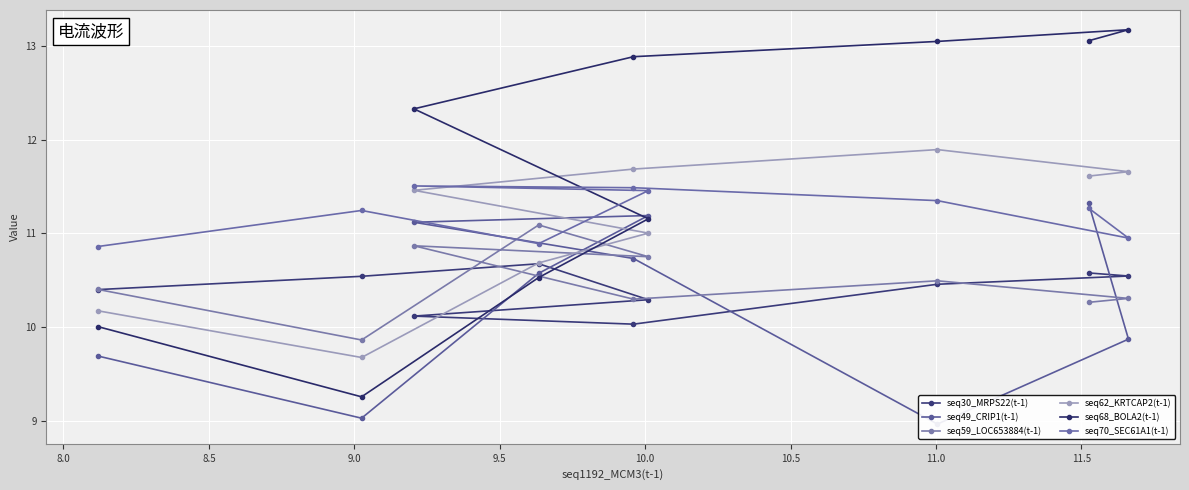

The value of seq49_CRIP1(t-1) at 8.5 is 4.7. True or false?

False